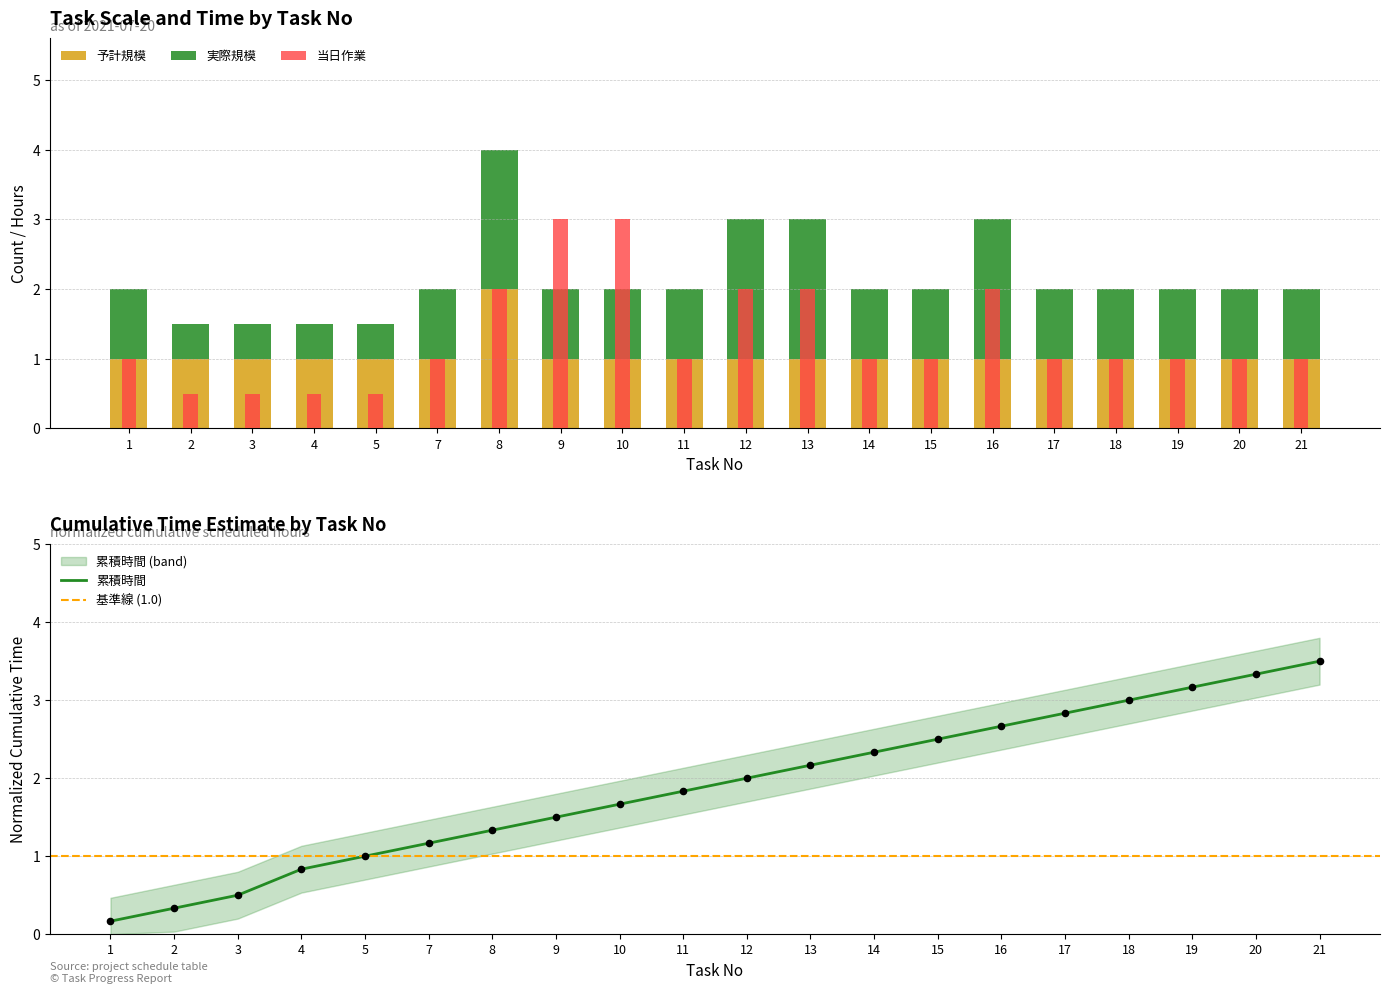

List the labels in order of 累積時間 value, smallest first.

1, 2, 3, 4, 5, 7, 8, 9, 10, 11, 12, 13, 14, 15, 16, 17, 18, 19, 20, 21